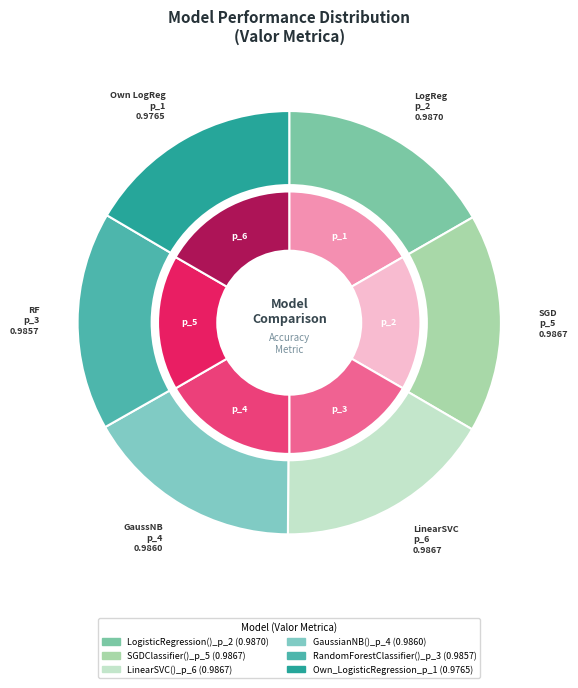

The Own_LogisticRegression_p_1 slice represents 11% of the pie. True or false?

False